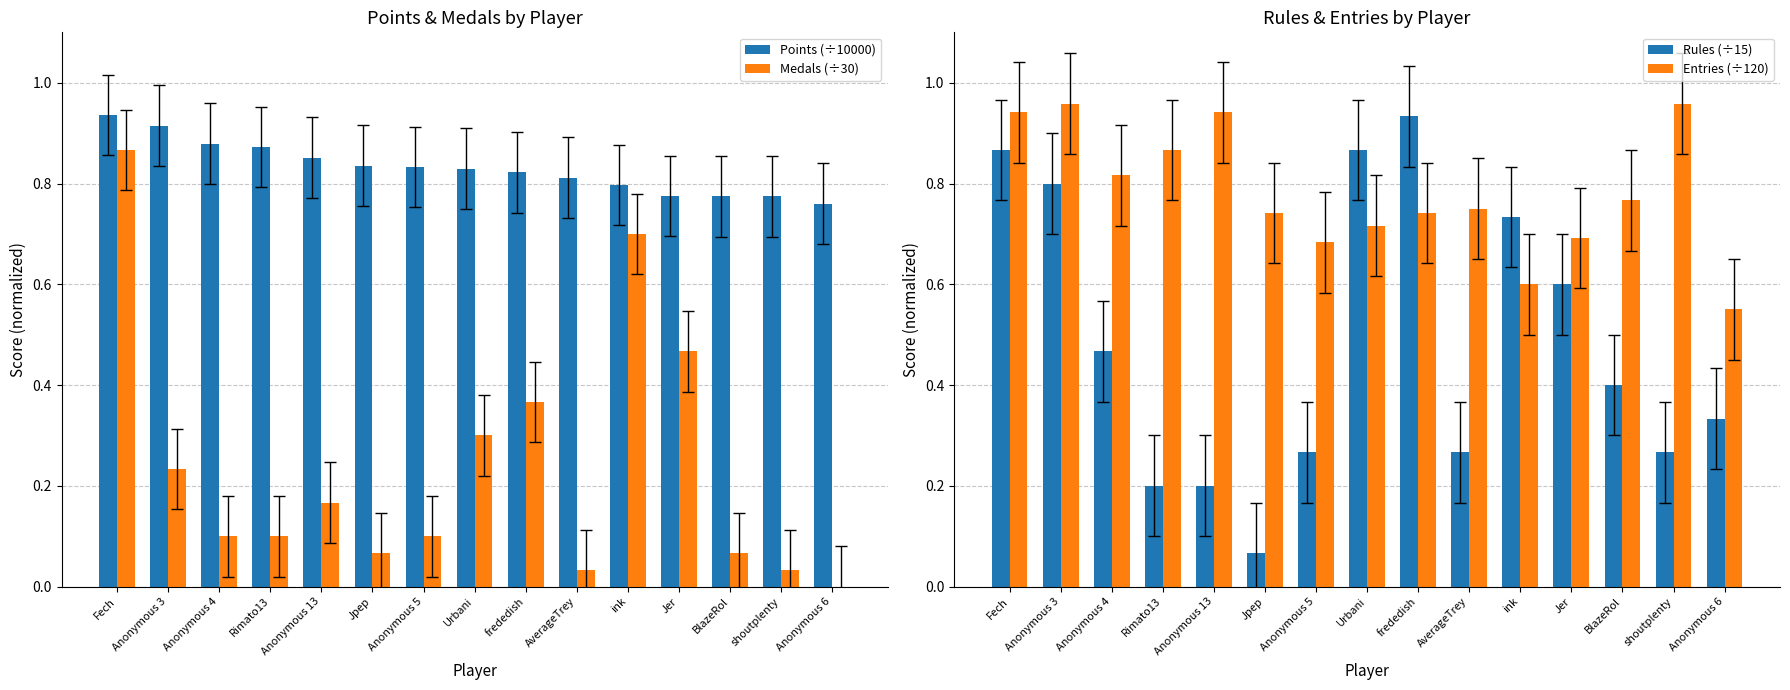

Between AverageTrey and Fech, which is larger?

Fech